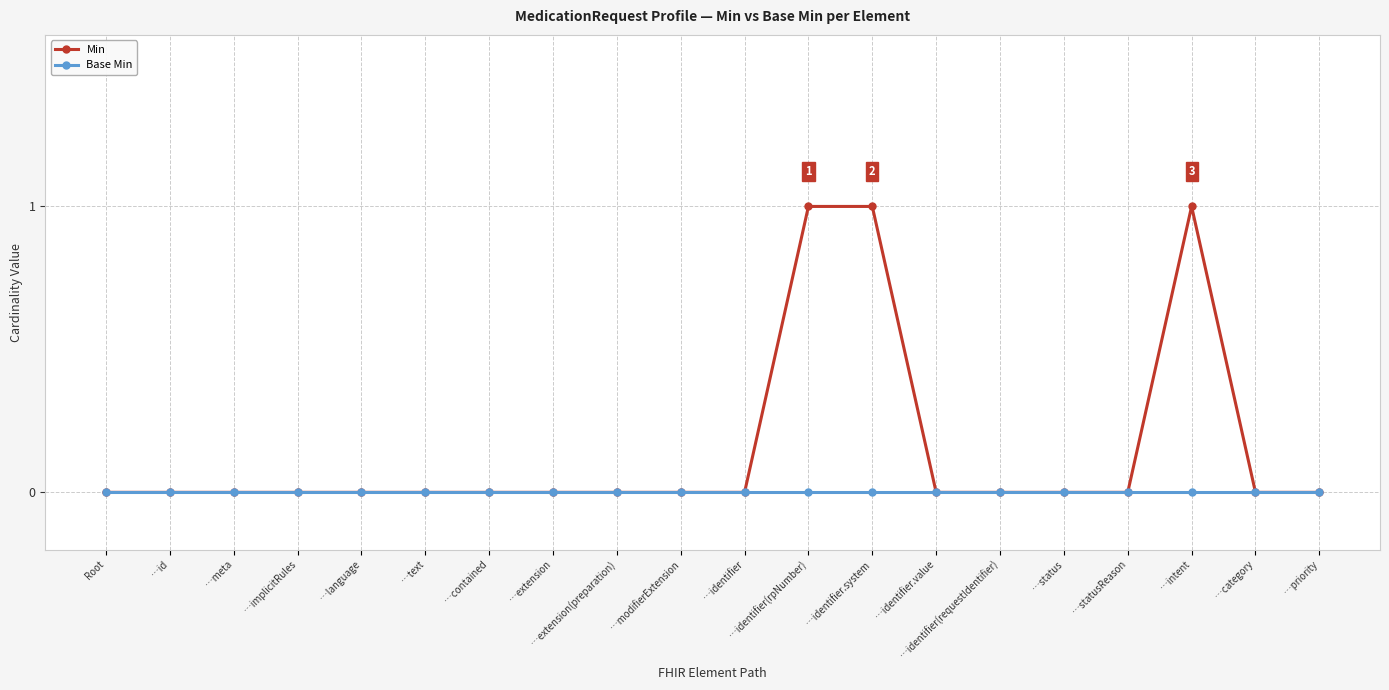

List the series in order of their overall mean, lowest first.

Base Min, Min